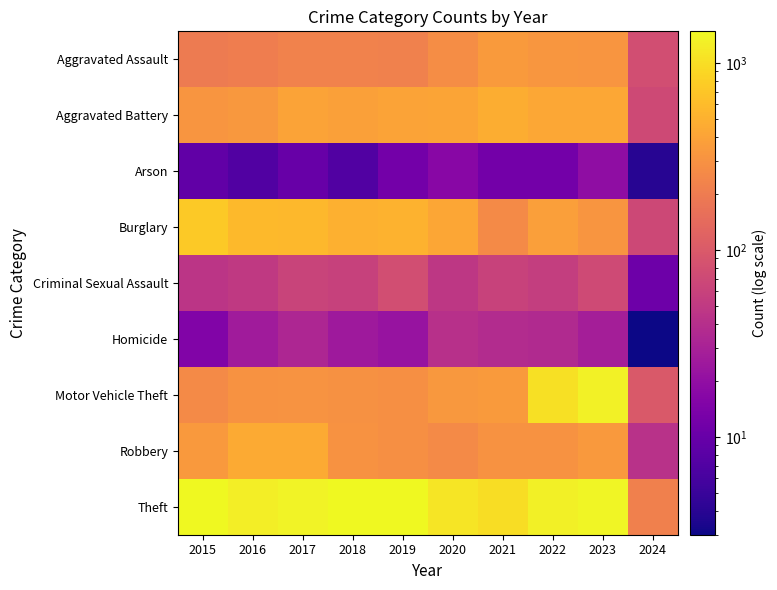

Reading left to right, extract all data points from this chart.

Aggravated Assault: 2015=194	2016=206	2017=225	2018=225	2019=223	2020=273	2021=352	2022=327	2023=320	2024=77
Aggravated Battery: 2015=316	2016=336	2017=400	2018=389	2019=407	2020=416	2021=479	2022=439	2023=432	2024=71
Arson: 2015=9	2016=7	2017=10	2018=7	2019=12	2020=17	2021=12	2022=12	2023=19	2024=4
Burglary: 2015=738	2016=576	2017=562	2018=506	2019=517	2020=425	2021=261	2022=379	2023=317	2024=69
Criminal Sexual Assault: 2015=46	2016=50	2017=62	2018=60	2019=77	2020=48	2021=61	2022=55	2023=73	2024=11
Homicide: 2015=15	2016=26	2017=33	2018=25	2019=22	2020=41	2021=38	2022=36	2023=28	2024=3
Motor Vehicle Theft: 2015=263	2016=304	2017=312	2018=298	2019=290	2020=333	2021=348	2022=1031	2023=1312	2024=98
Robbery: 2015=337	2016=454	2017=460	2018=301	2019=287	2020=263	2021=300	2022=304	2023=341	2024=43
Theft: 2015=1474	2016=1259	2017=1339	2018=1461	2019=1459	2020=1120	2021=998	2022=1279	2023=1373	2024=215